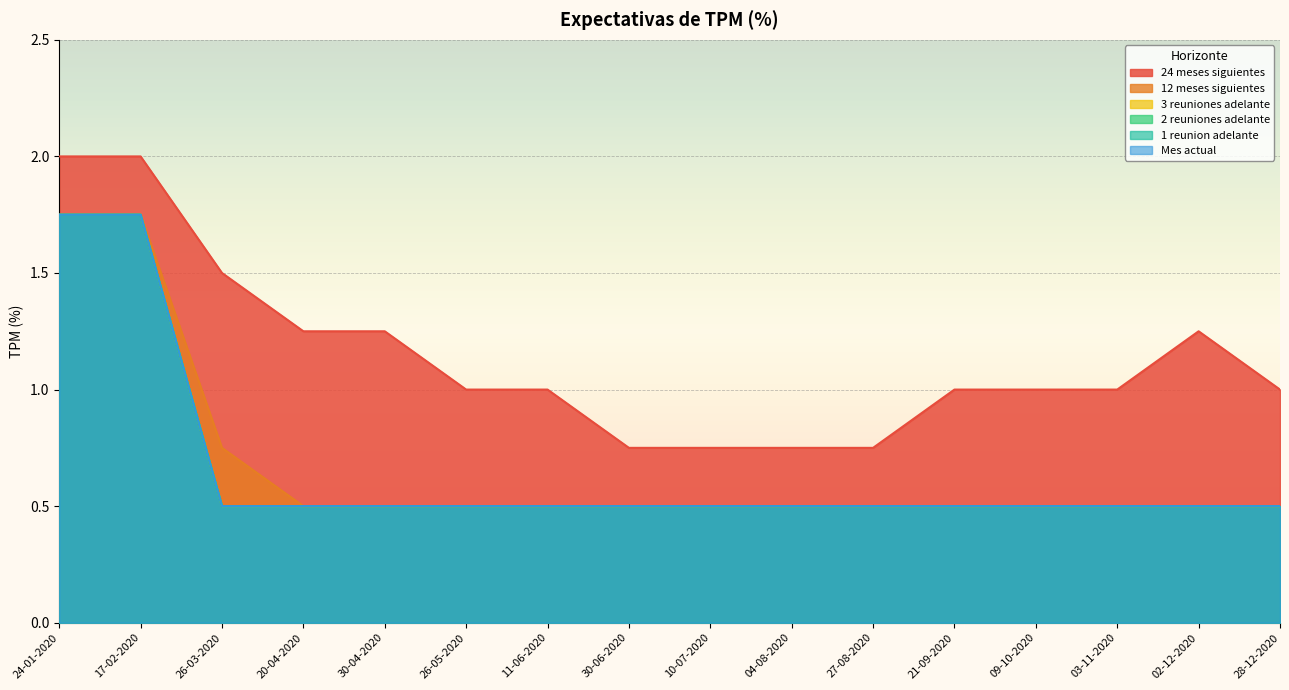

True or false: 1 reunion adelante has a value of 0.1 at 28-12-2020.

False